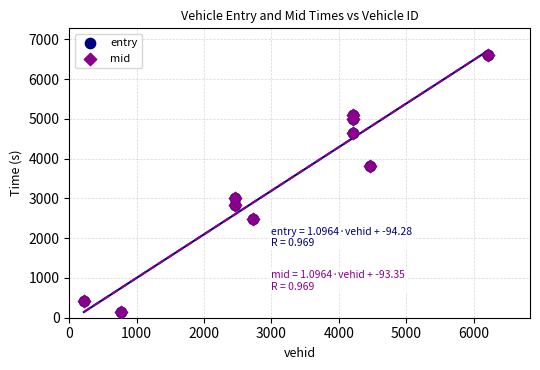

Which series has the widest spread of Y values?

mid